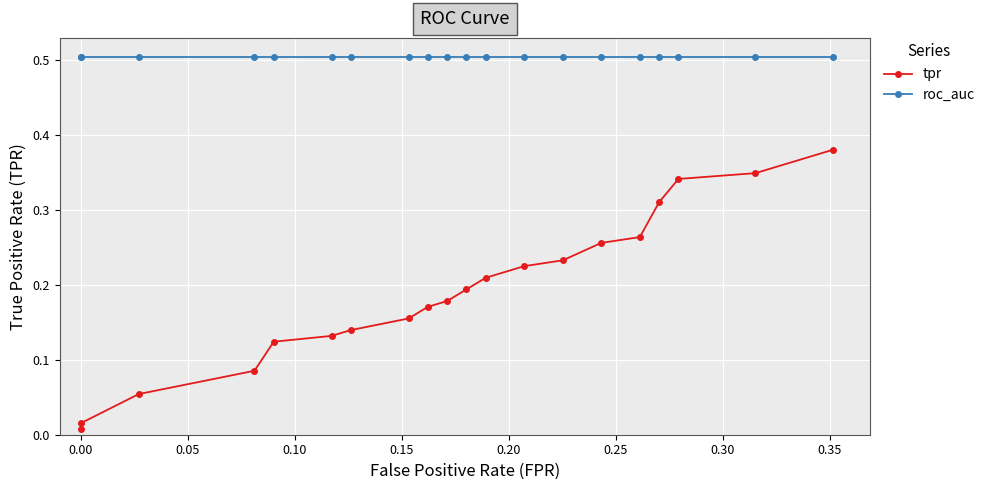

True or false: tpr and roc_auc intersect in this chart.

False